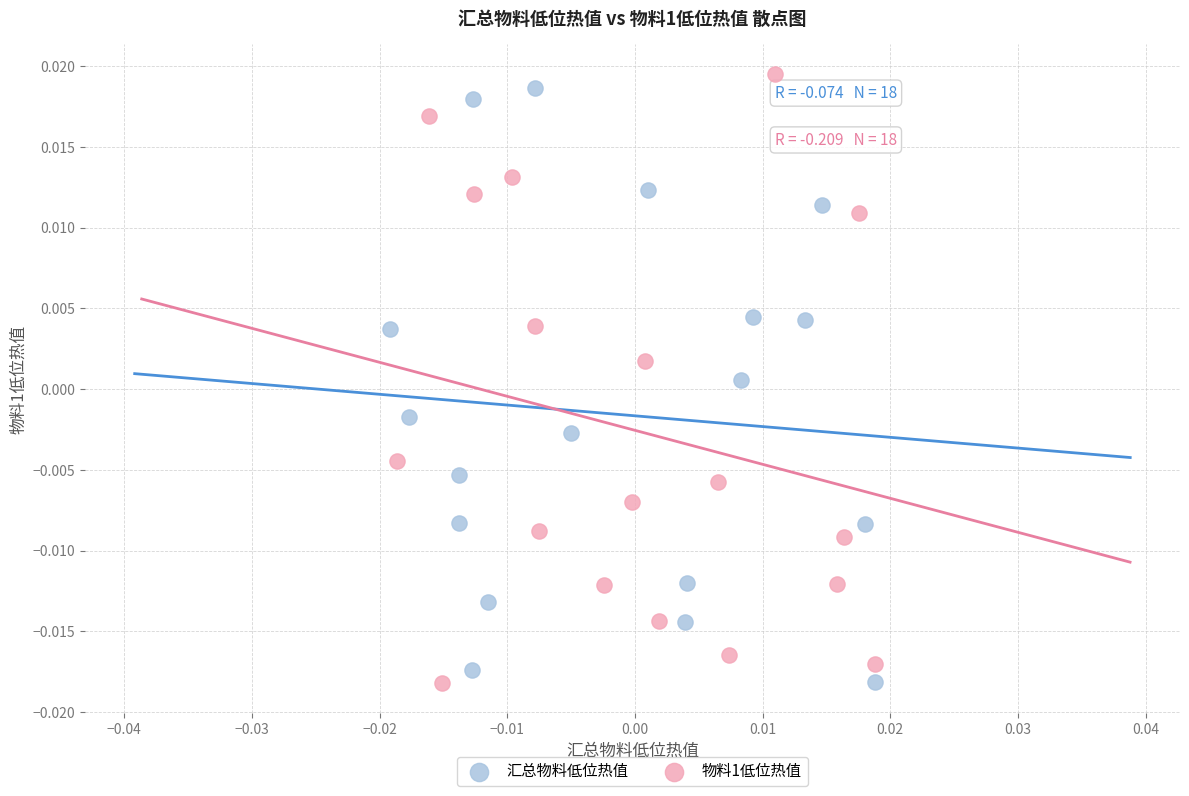

What are all the series names shown in the legend?

汇总物料低位热值, 物料1低位热值